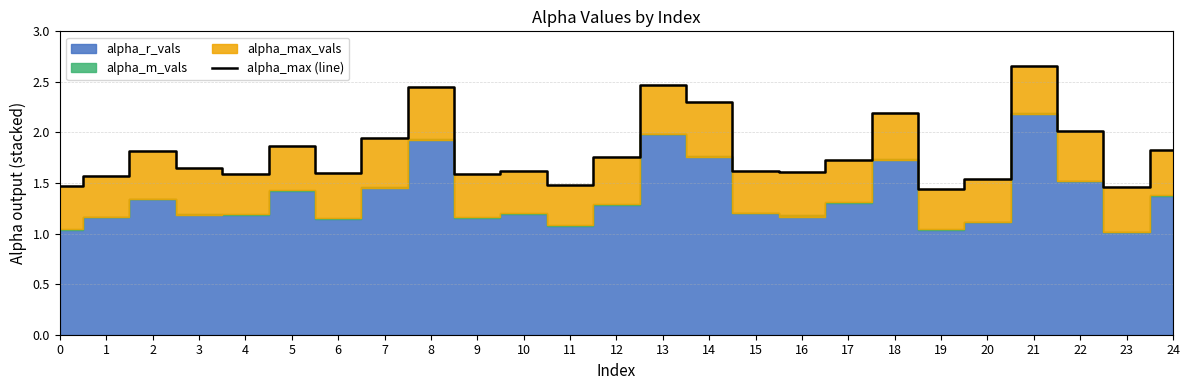

Count the number of categories in the chart.

25